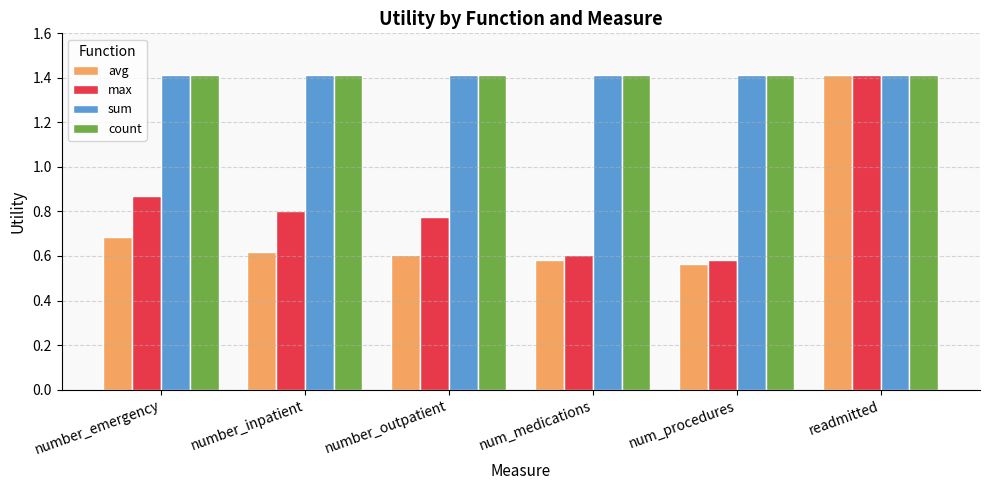

What is the sum of the avg values at readmitted and number_outpatient?

2.0